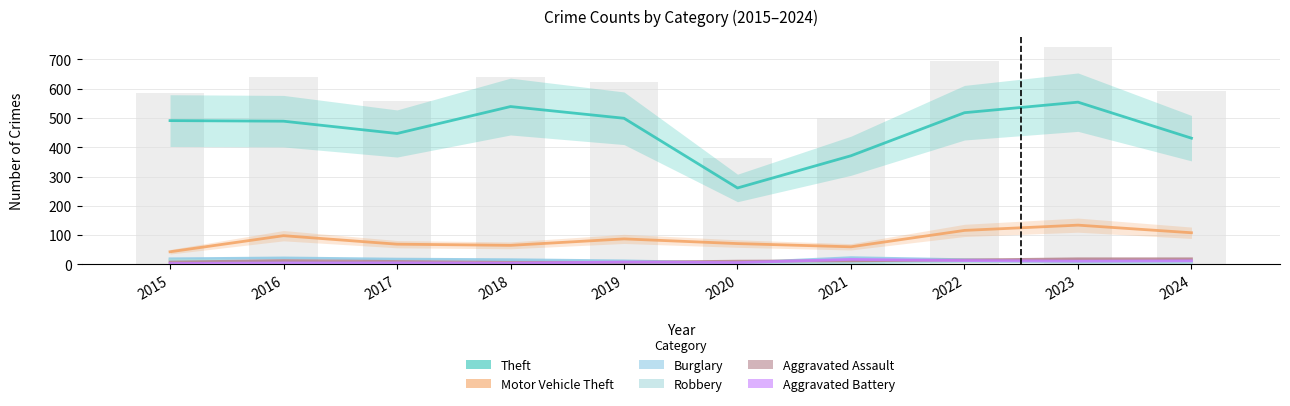

How many groups of bars are there?

10